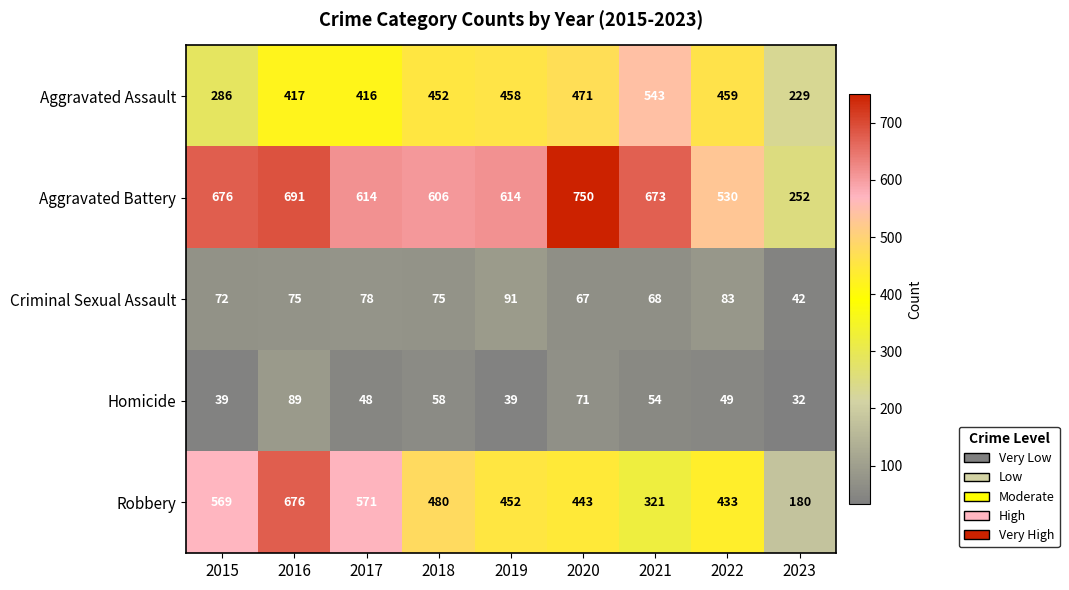

What is the smallest value displayed?

32